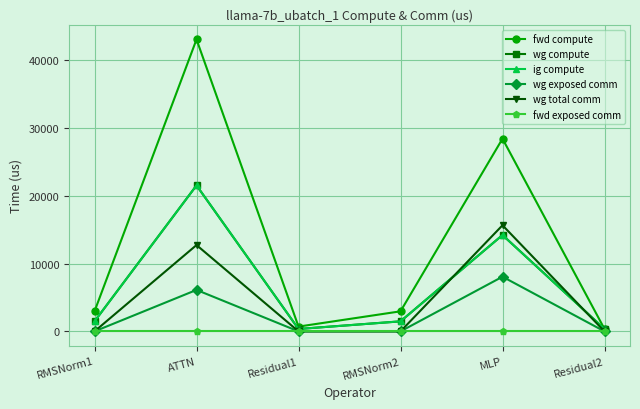

Does the chart have visible grid lines?

Yes